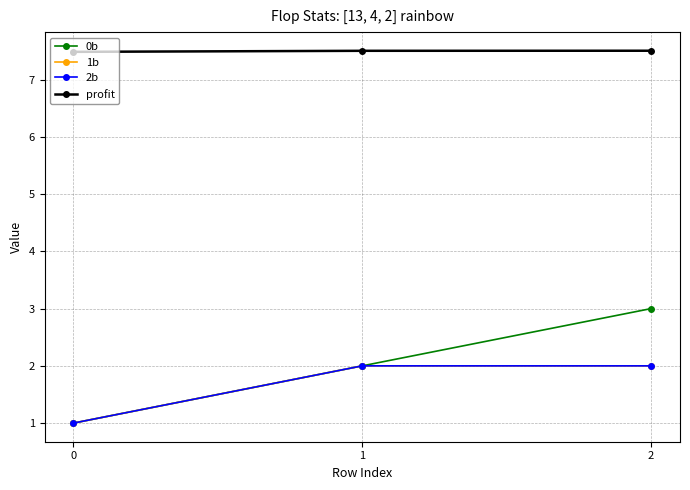

What is the sum of all 1b values?

5.0